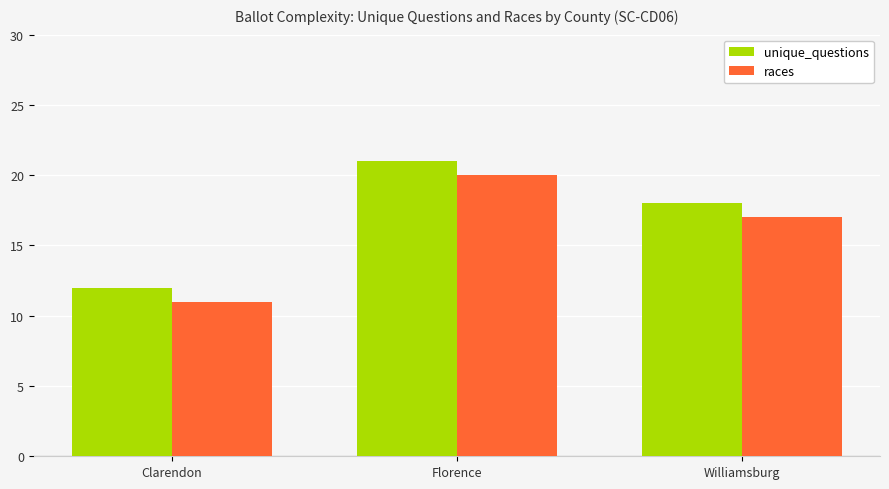

Reading right to left, what are all the values shown in this chart?

unique_questions: 18	21	12
races: 17	20	11